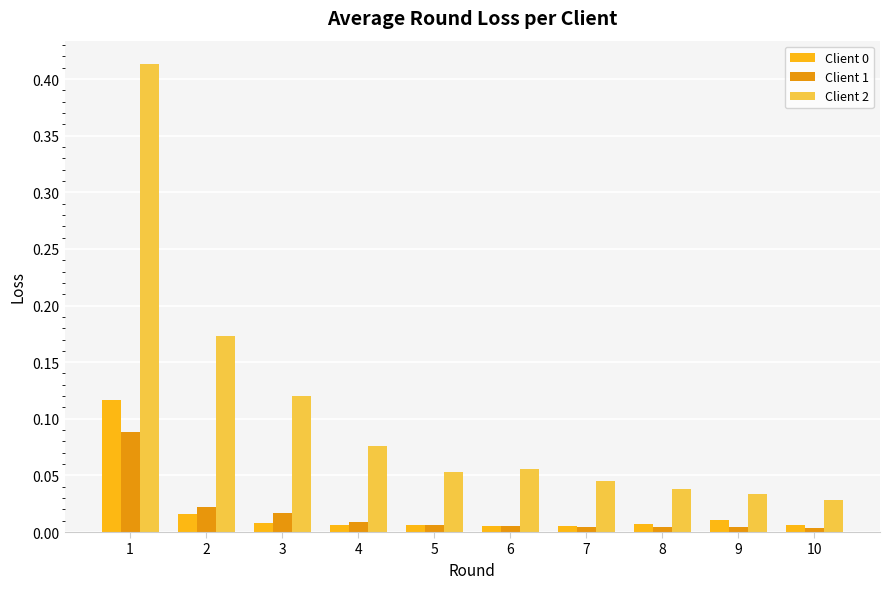

What is the sum of all Client 2 values?

1.0